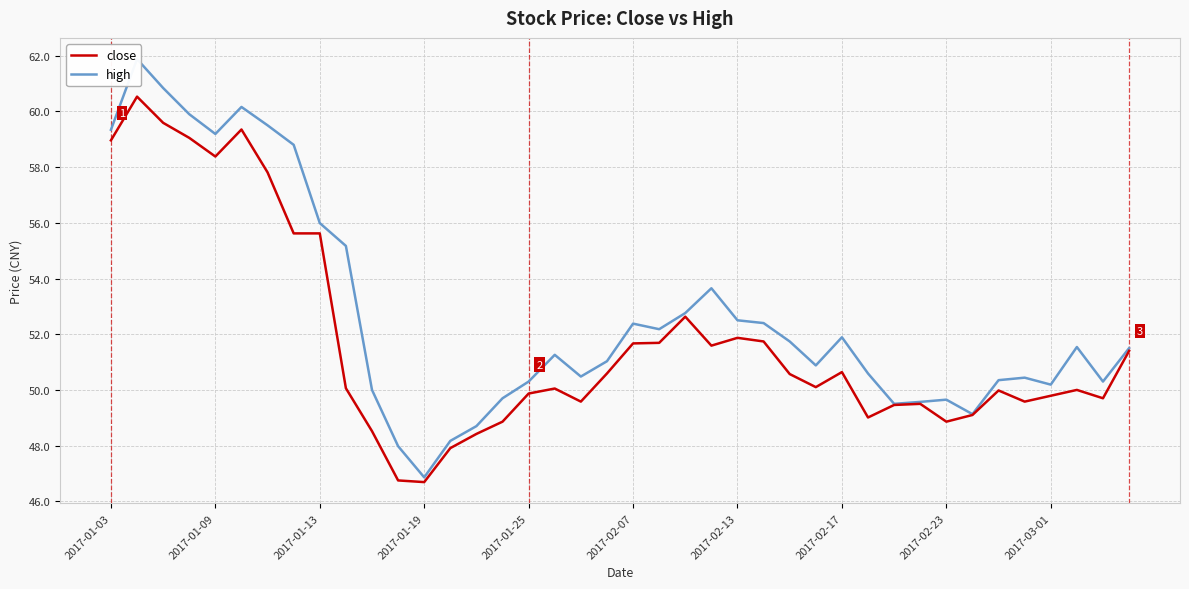

True or false: close and high cross at least once.

False